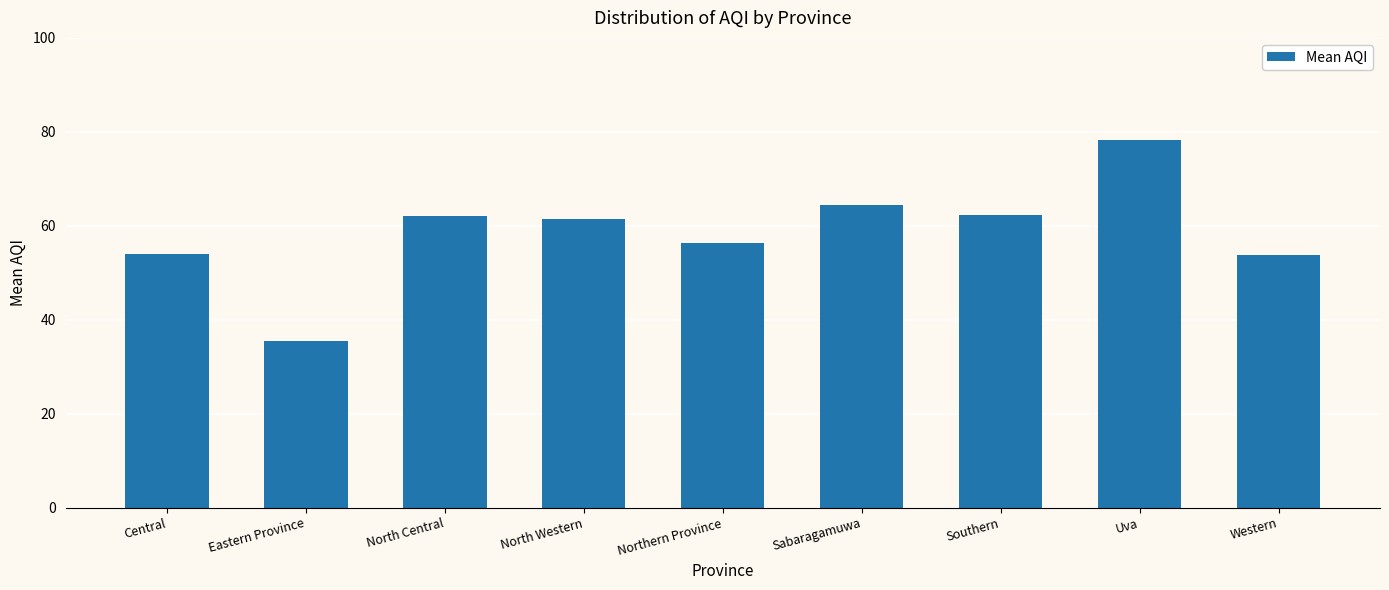

Which has a higher value, Eastern Province or Uva?

Uva